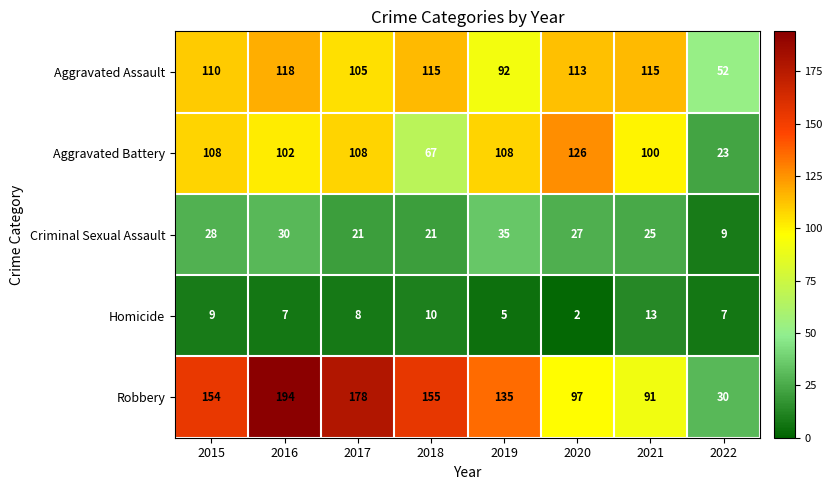

Is it true that Criminal Sexual Assault equals 12 at 2021?

False